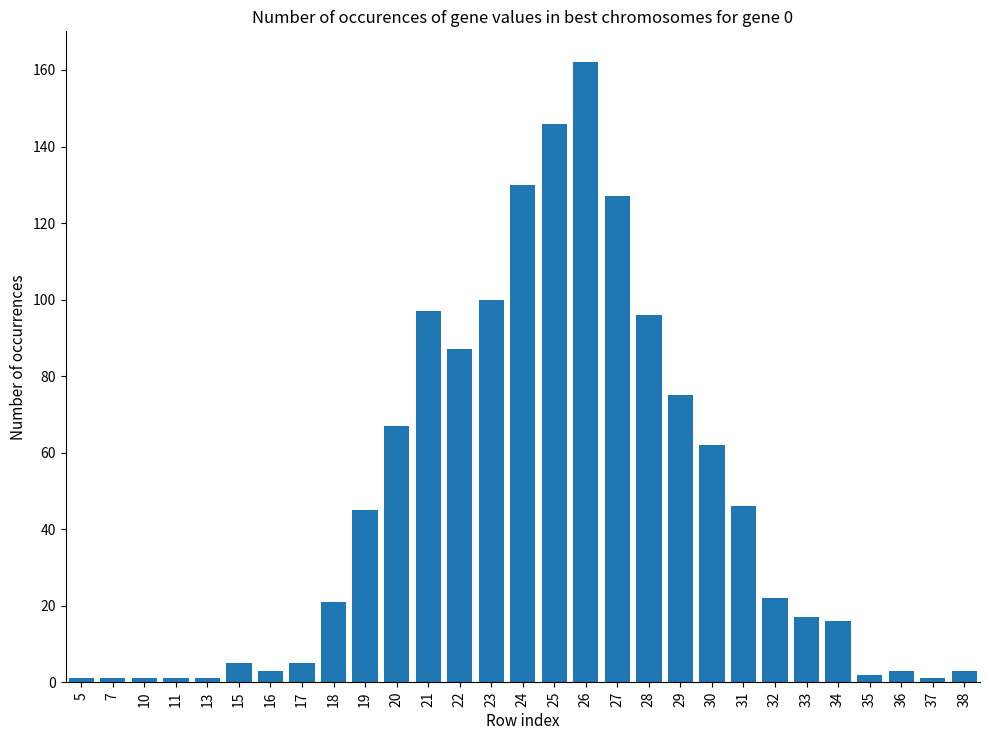

What is the maximum value shown in the chart?

162